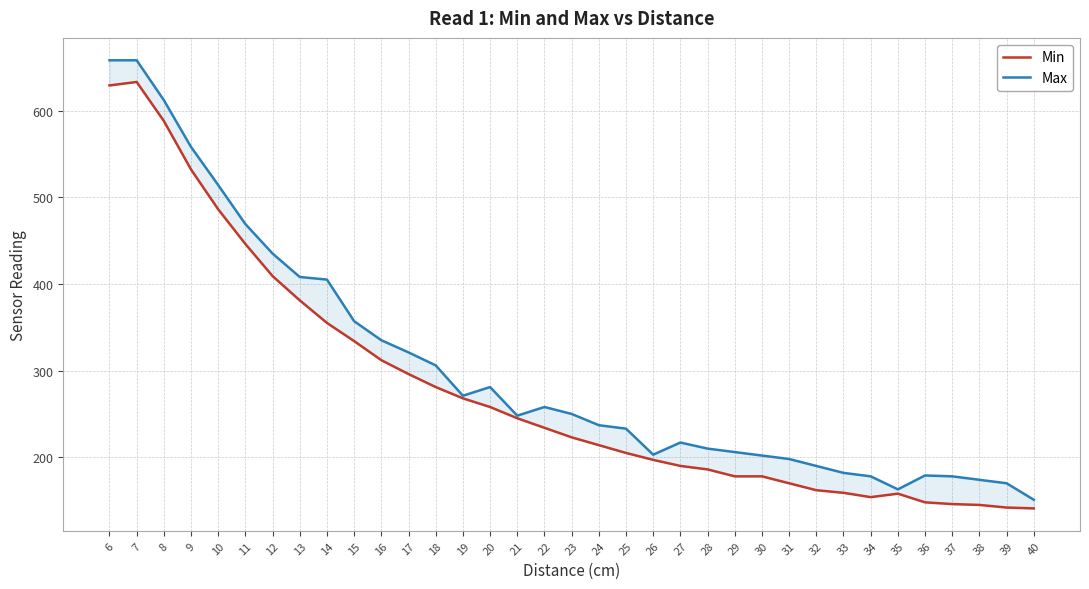

Reading left to right, extract all data points from this chart.

Min: 6=629	7=633	8=588	9=532	10=486	11=446	12=409	13=381	14=355	15=334	16=312	17=296	18=281	19=268	20=258	21=245	22=234	23=223	24=214	25=205	26=197	27=190	28=186	29=178	30=178	31=170	32=162	33=159	34=154	35=158	36=148	37=146	38=145	39=142	40=141
Max: 6=658	7=658	8=612	9=558	10=514	11=469	12=435	13=408	14=405	15=357	16=335	17=321	18=306	19=271	20=281	21=248	22=258	23=250	24=237	25=233	26=203	27=217	28=210	29=206	30=202	31=198	32=190	33=182	34=178	35=163	36=179	37=178	38=174	39=170	40=151